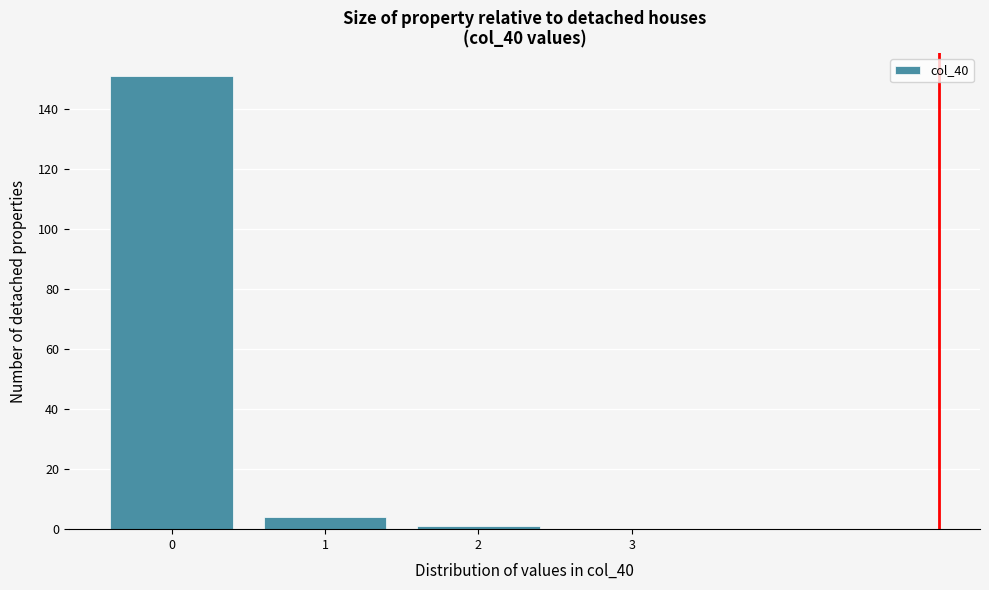

Reading left to right, transcribe this chart: for each bar, give the range it covers on the x-axis and its height. The values are not printed on the chart, so give them approximately, as read against the axis.

-0.5 to 0.5: 152
0.5 to 1.5: 4
1.5 to 2.5: under 2